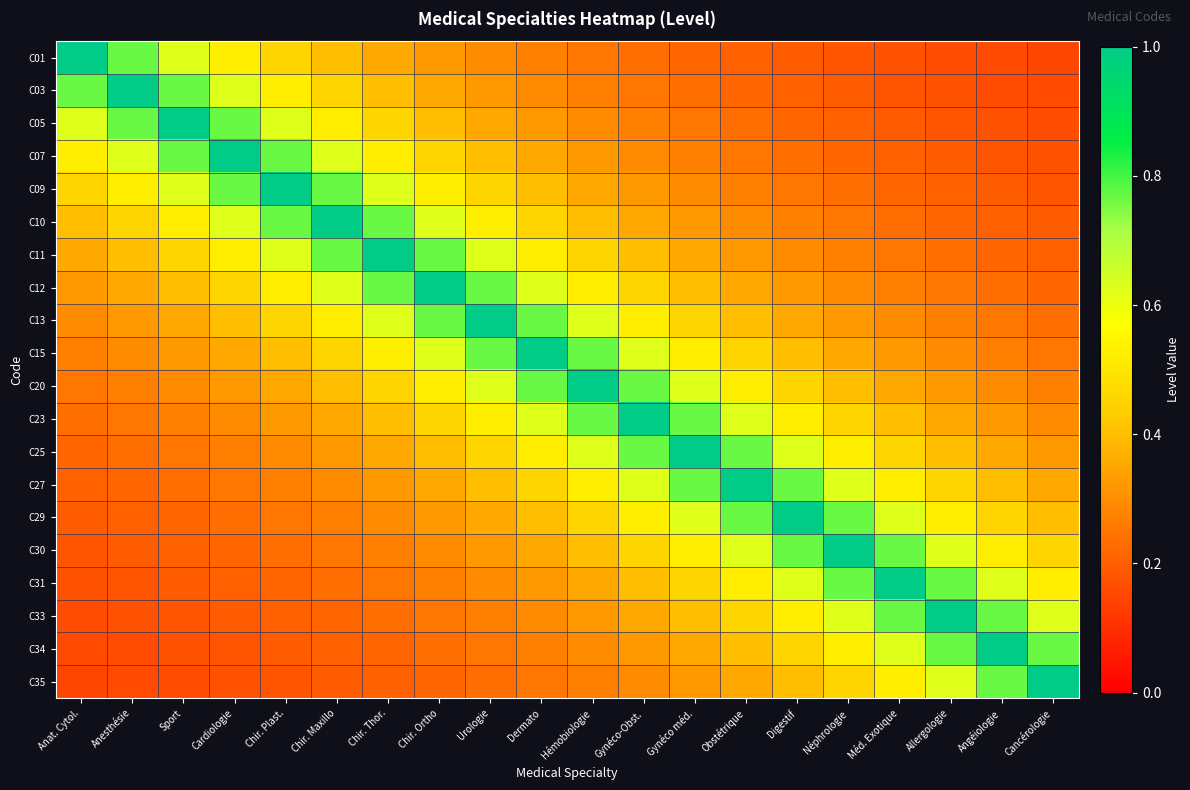

Which has a higher value, Hémobiologie or Urologie?

Urologie